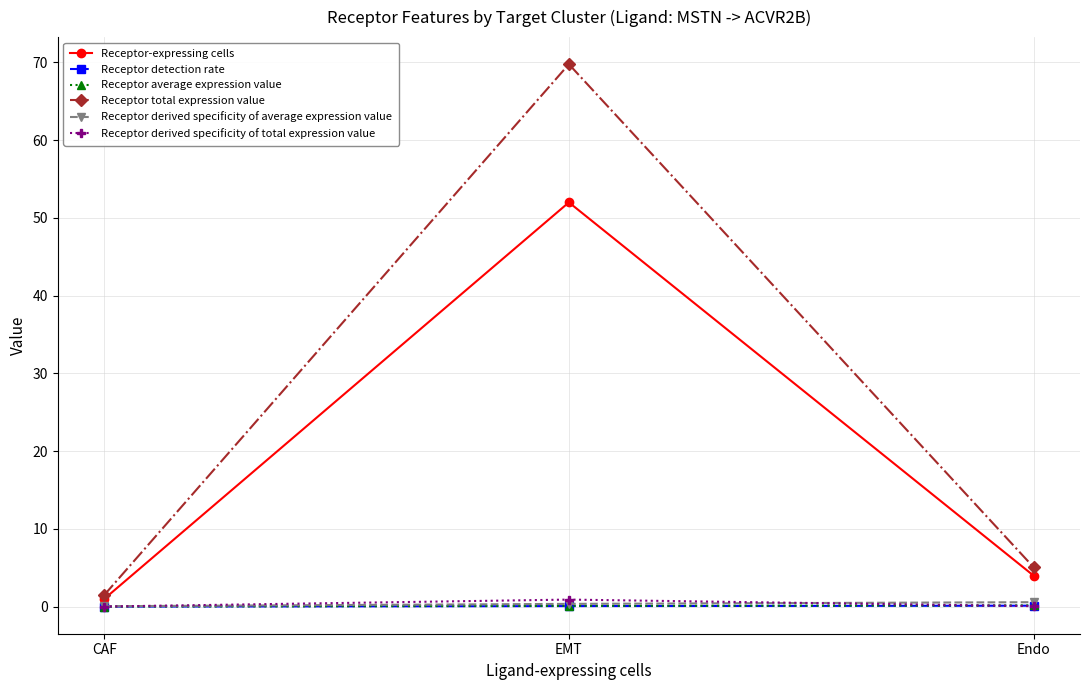

The value of Receptor average expression value at EMT is 0.1. True or false?

True